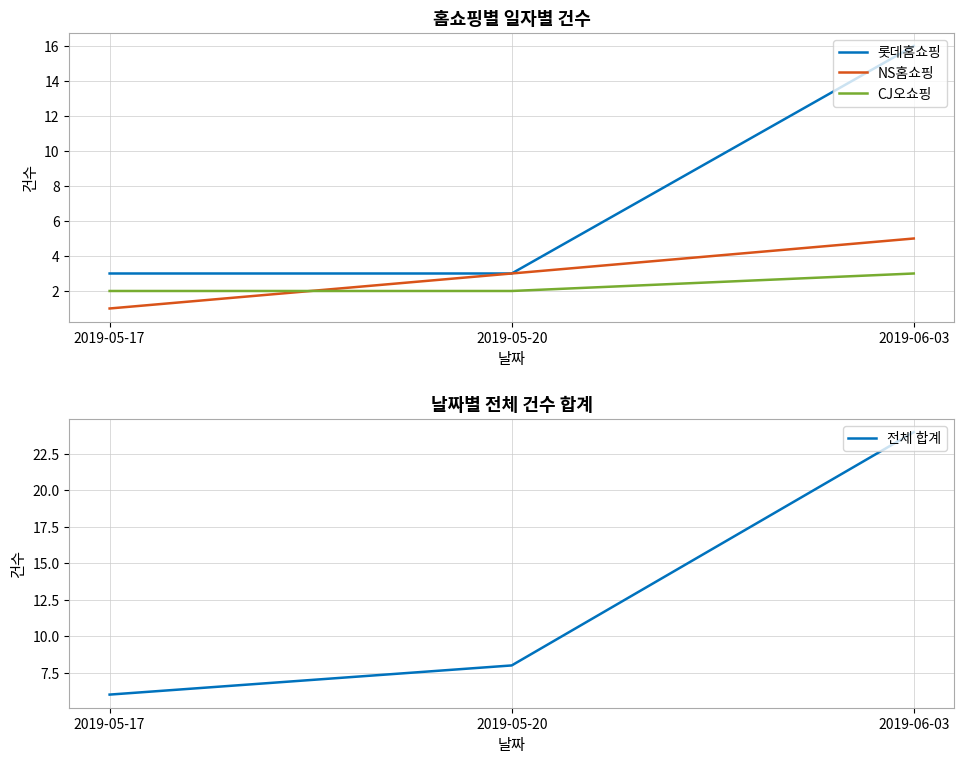

What is the sum of all 롯데홈쇼핑 values?

22